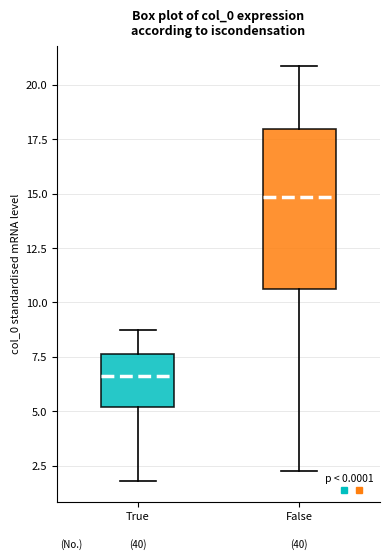

Which box has the lowest median line?

True